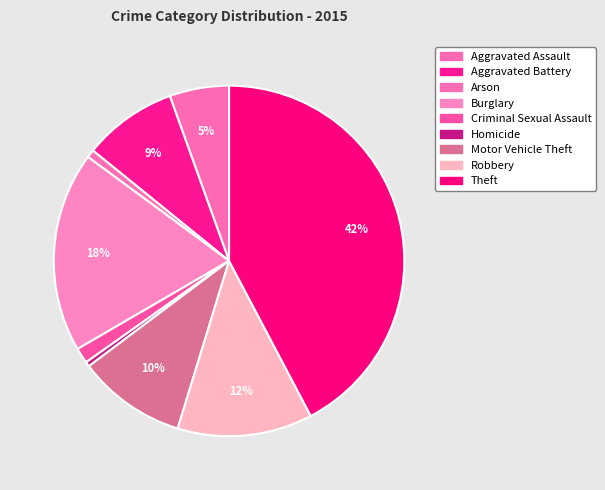

The Criminal Sexual Assault slice represents 10% of the pie. True or false?

False